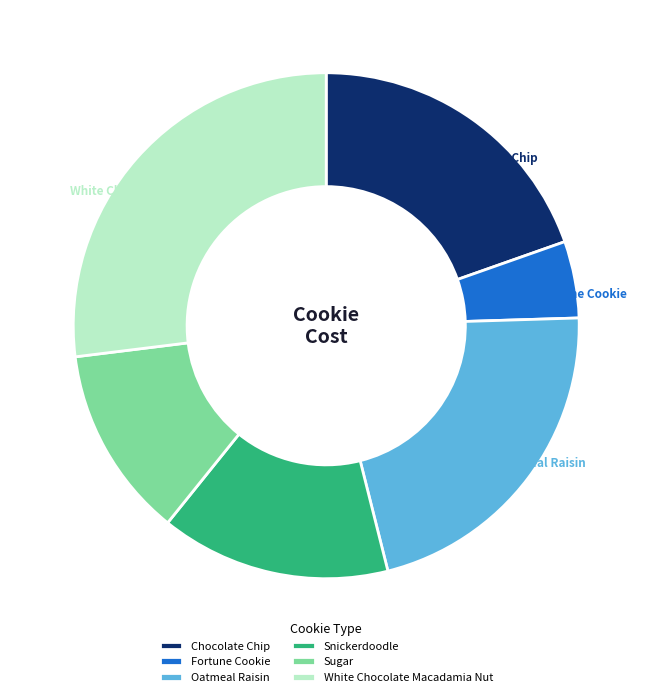

How many slices are in this pie chart?

6